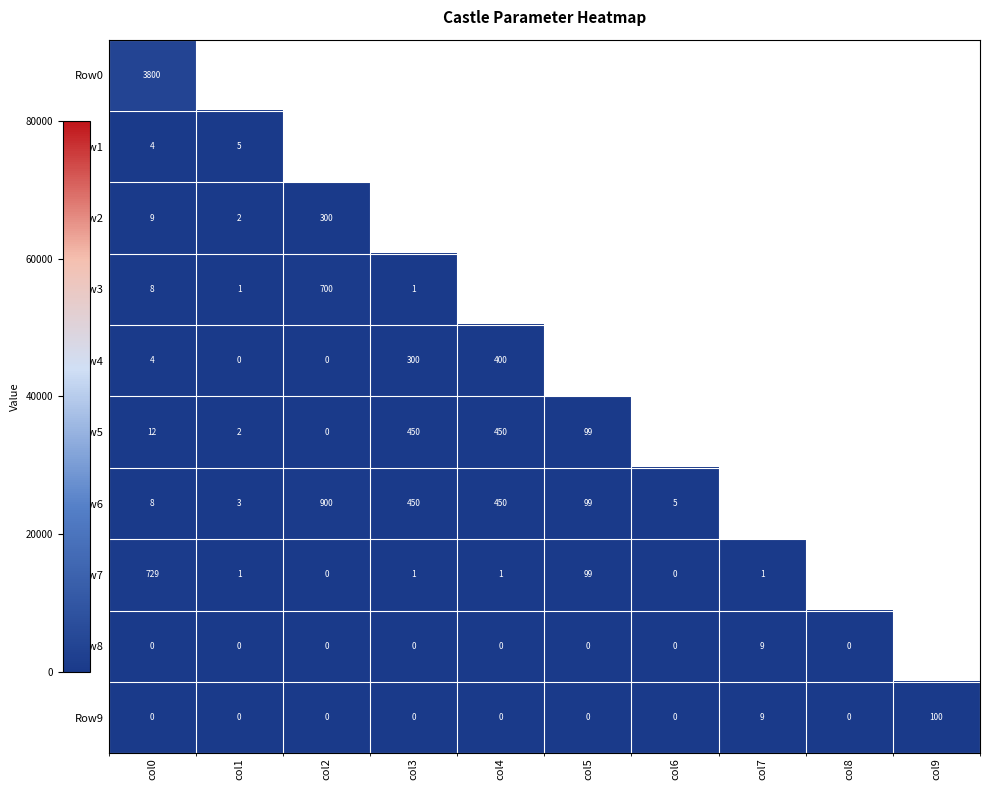

At how many categories does at least one series exceed 446?

4